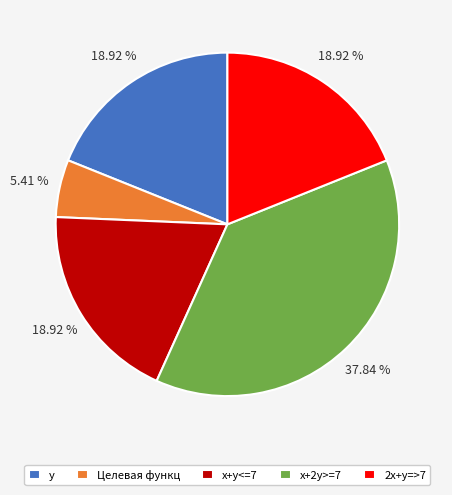

Count the number of slices in the pie.

5